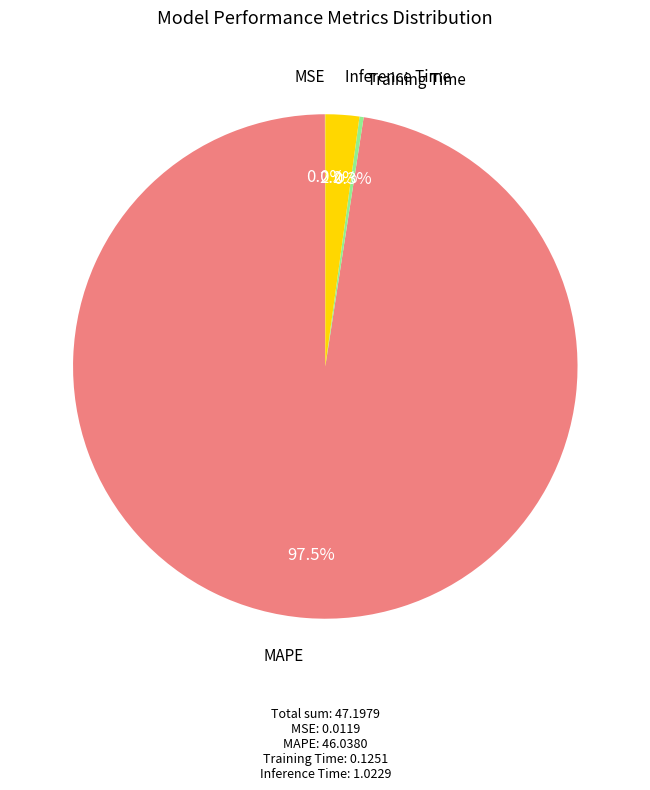

True or false: MAPE accounts for 91% of the total.

False